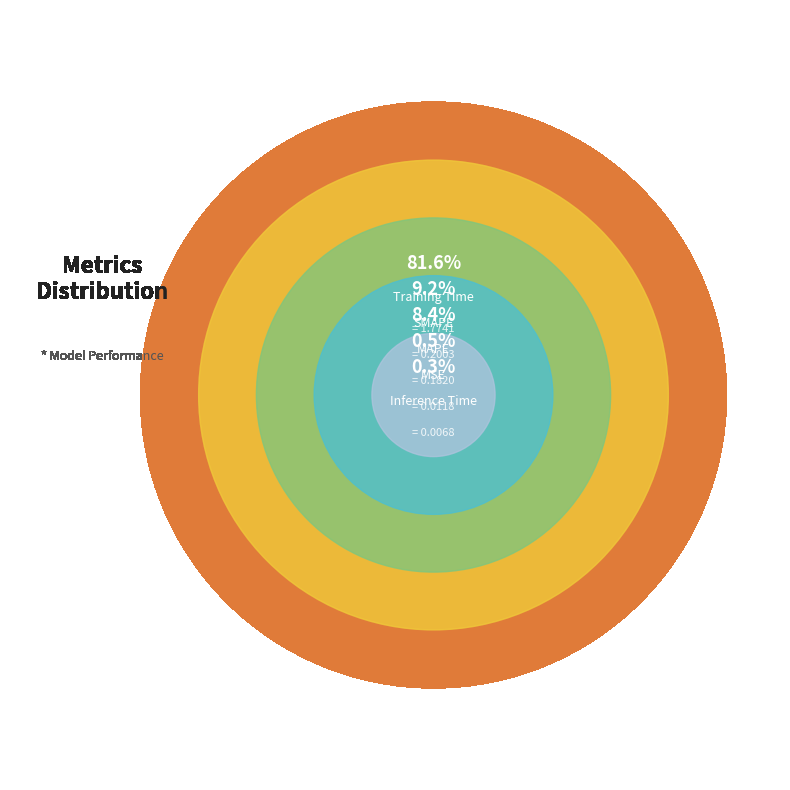

Which slice is the largest?

Training Time